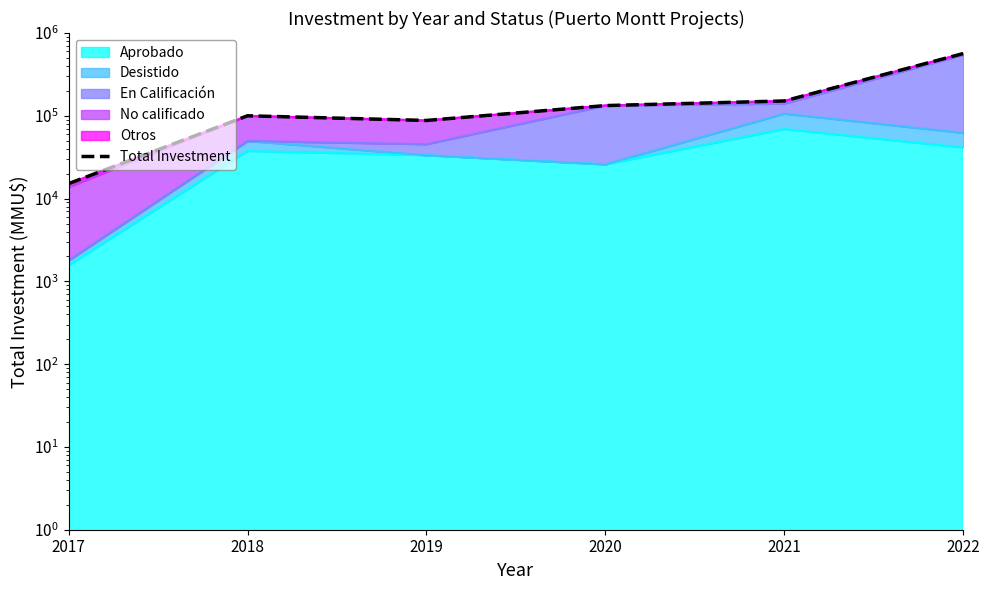

Where is the first local maximum?

2018